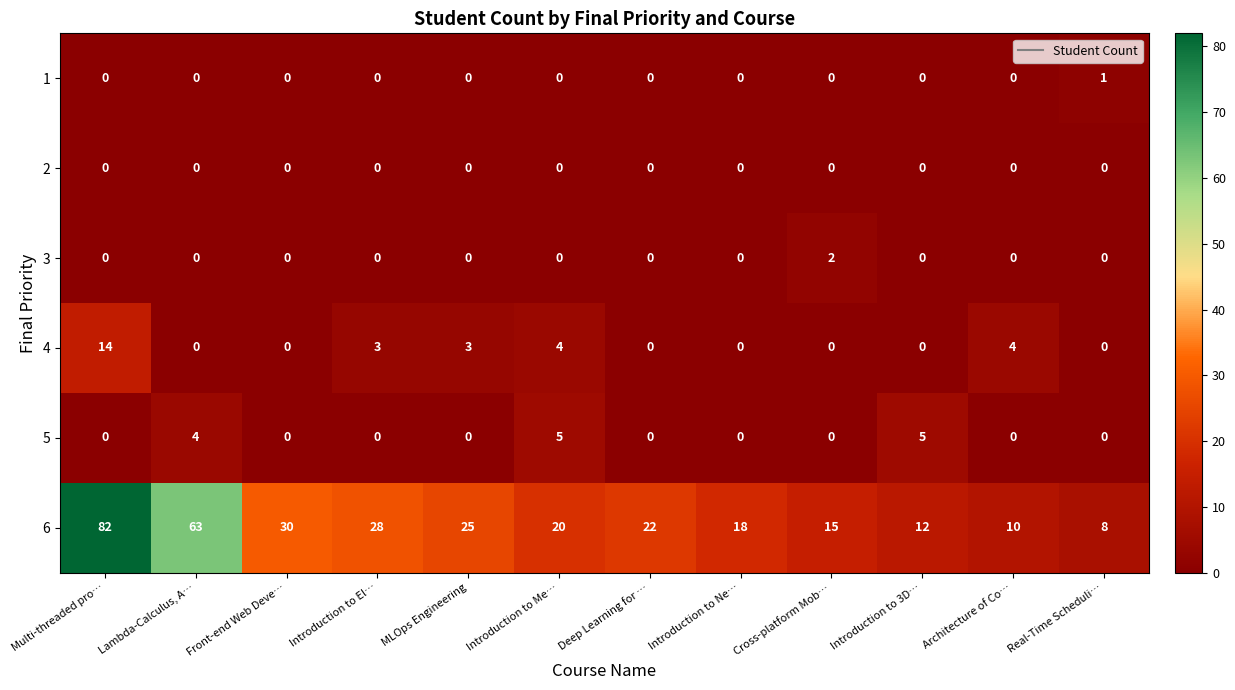

How many categories are shown in the chart?

12